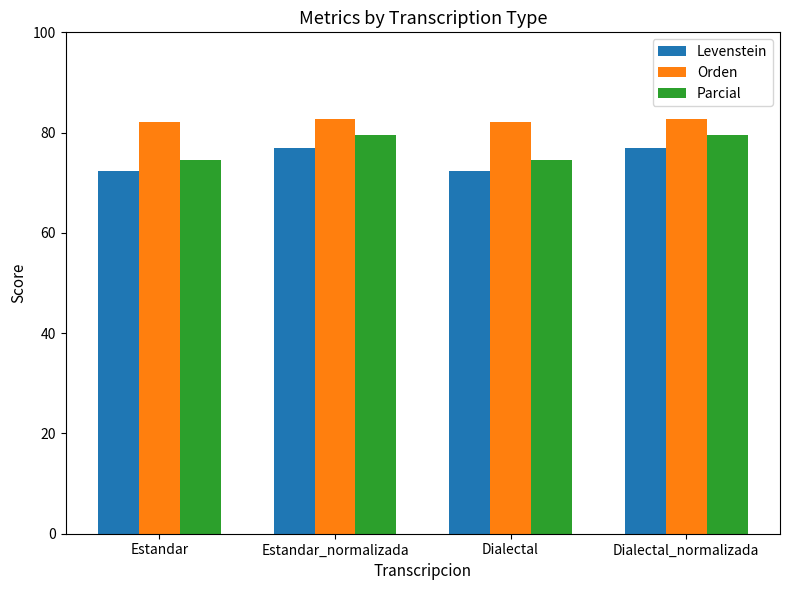

Does the chart contain stacked bars?

No